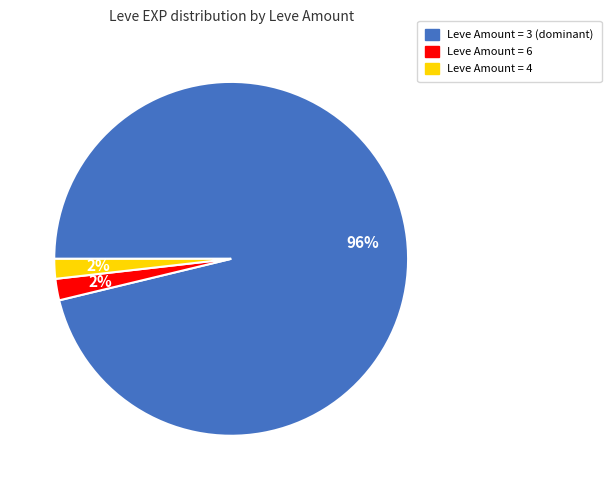

Which has a higher value, Leve Amount = 3 (dominant) or Leve Amount = 6?

Leve Amount = 3 (dominant)